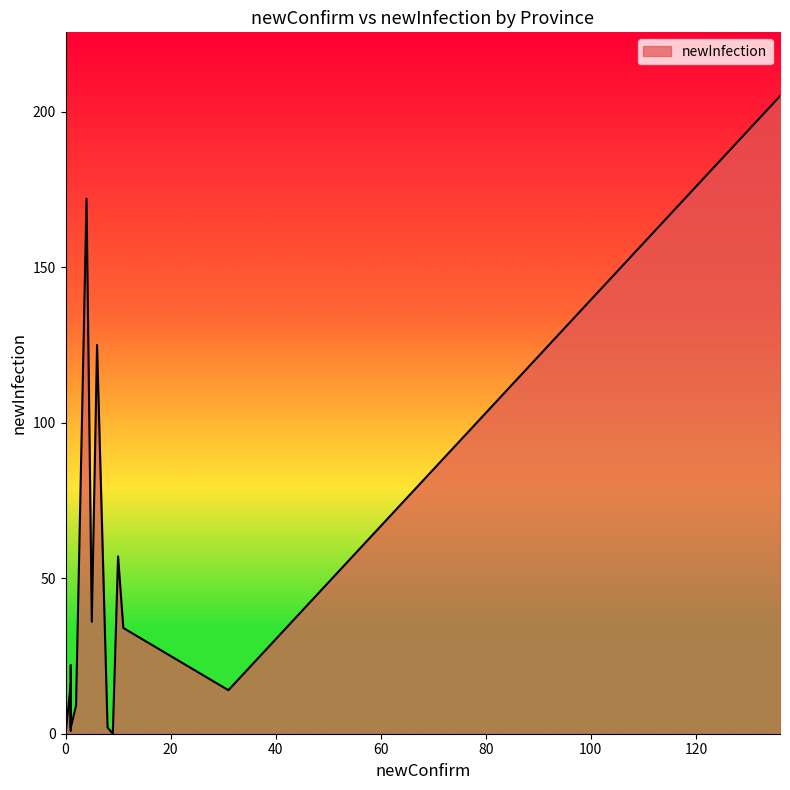

What is the maximum value shown in the chart?

205